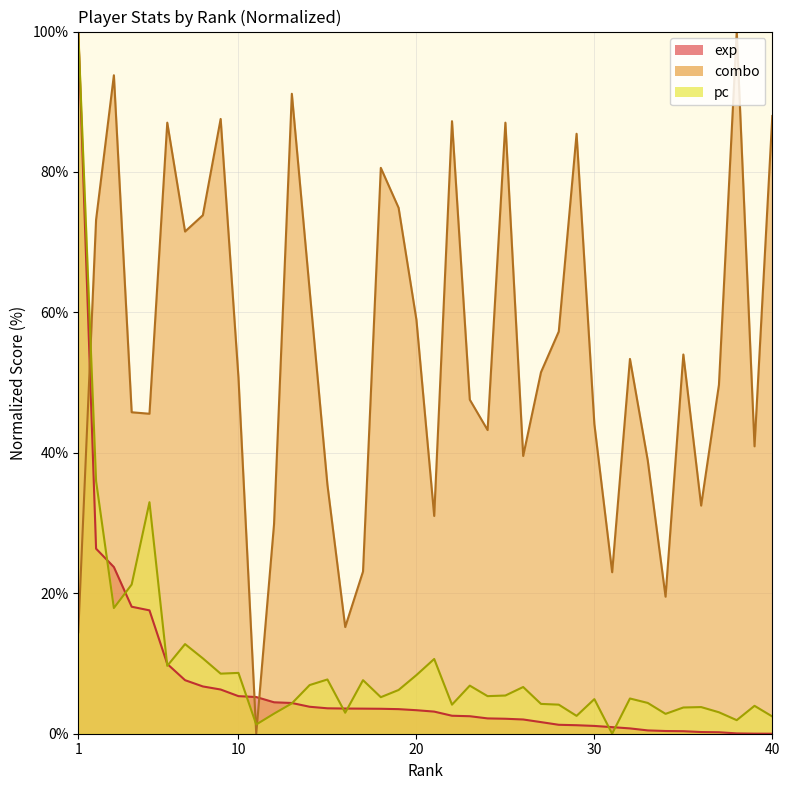

True or false: combo has a value of 96.6 at 35.

False